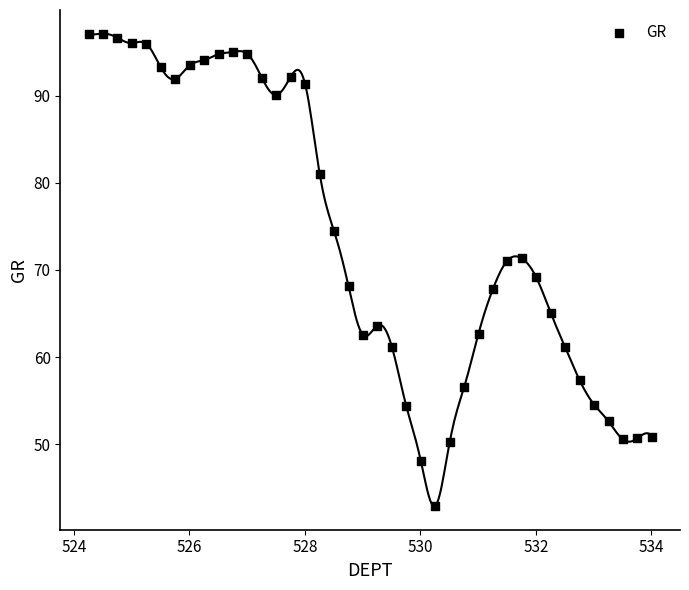

What is the range of X values (max minus min)?

9.8